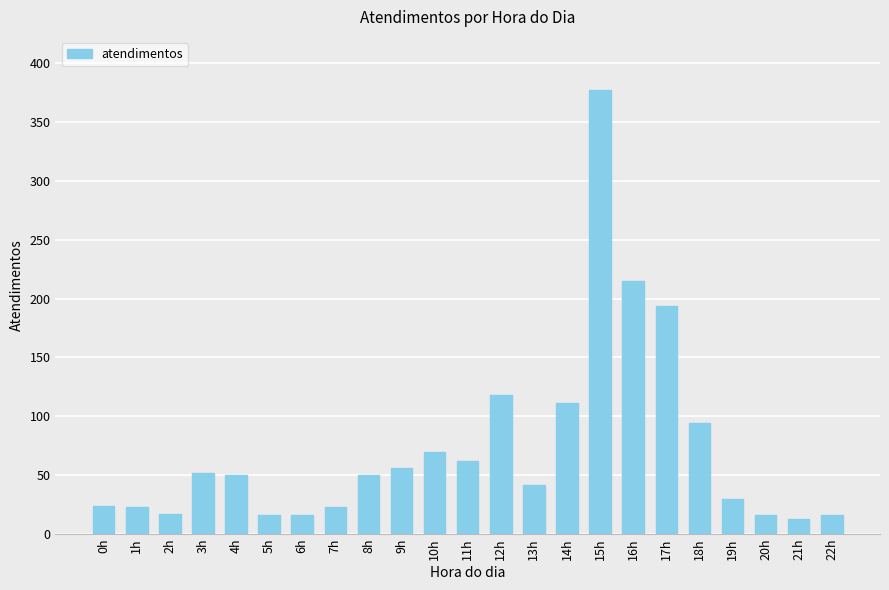

Between 2h and 11h, which is larger?

11h